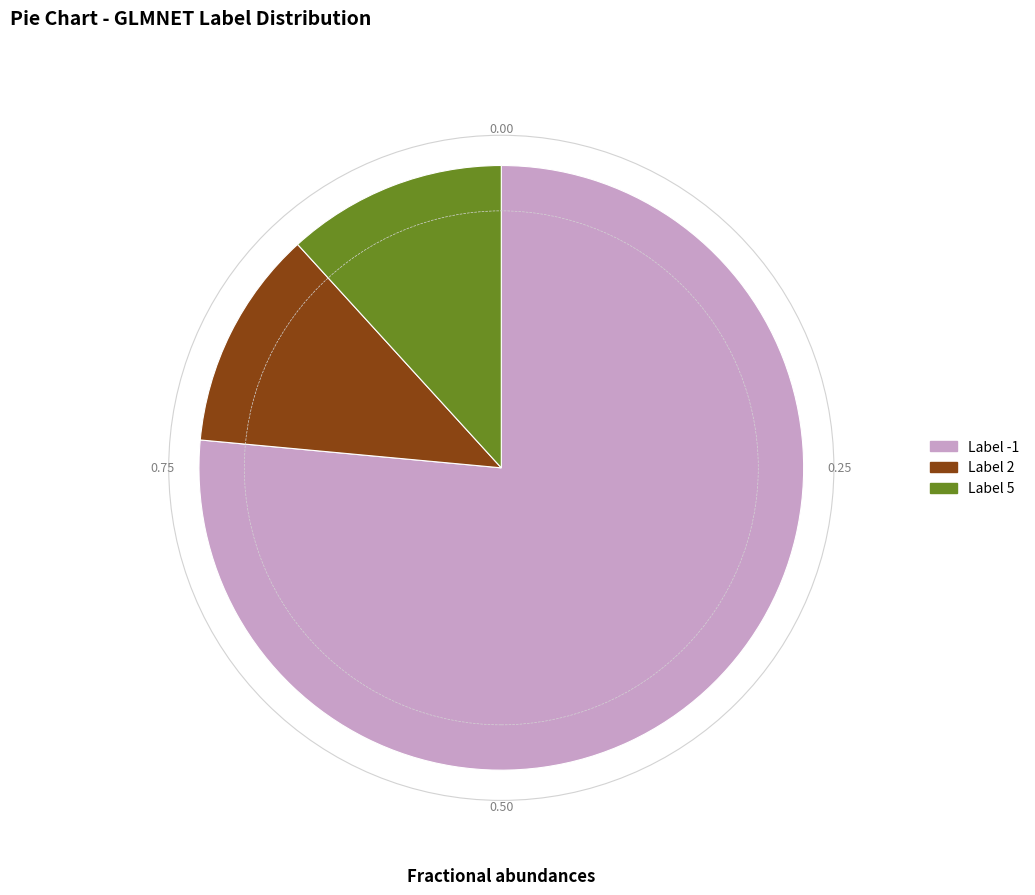

Is there a majority slice in this chart?

Yes